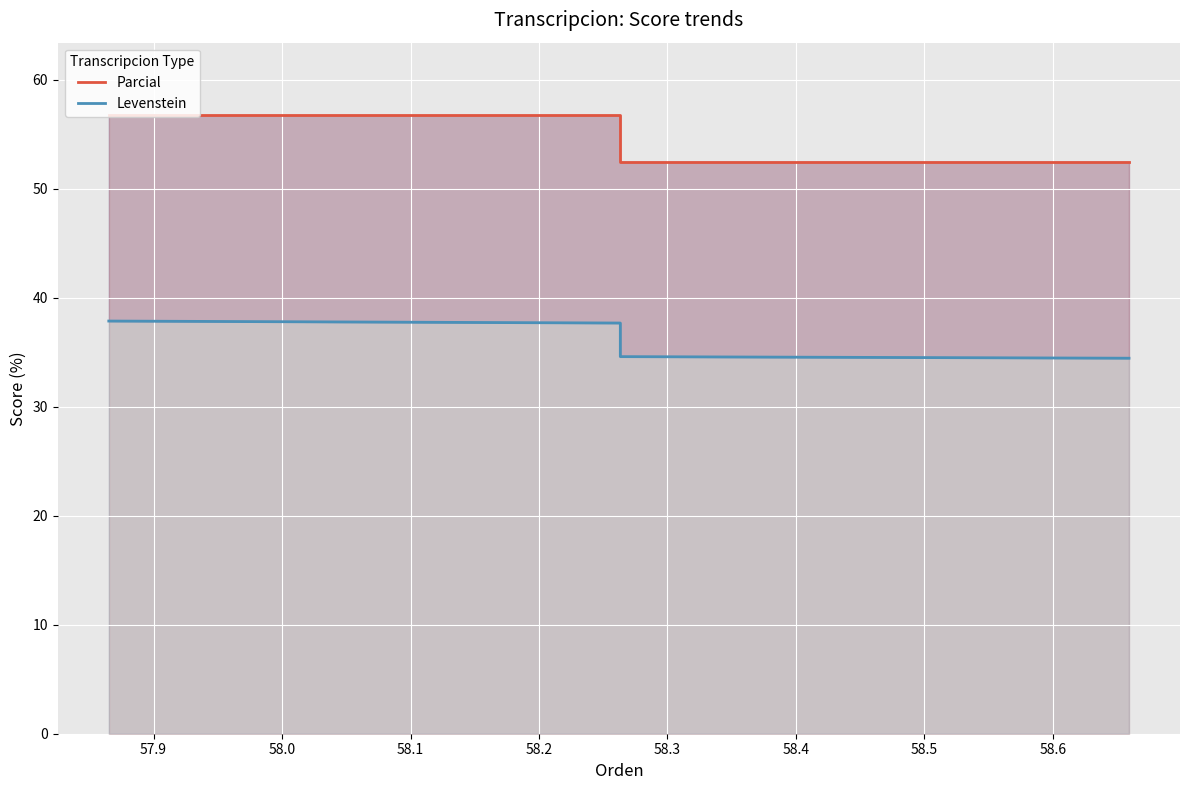

True or false: Levenstein has more than 1 points higher than both neighbors.

False